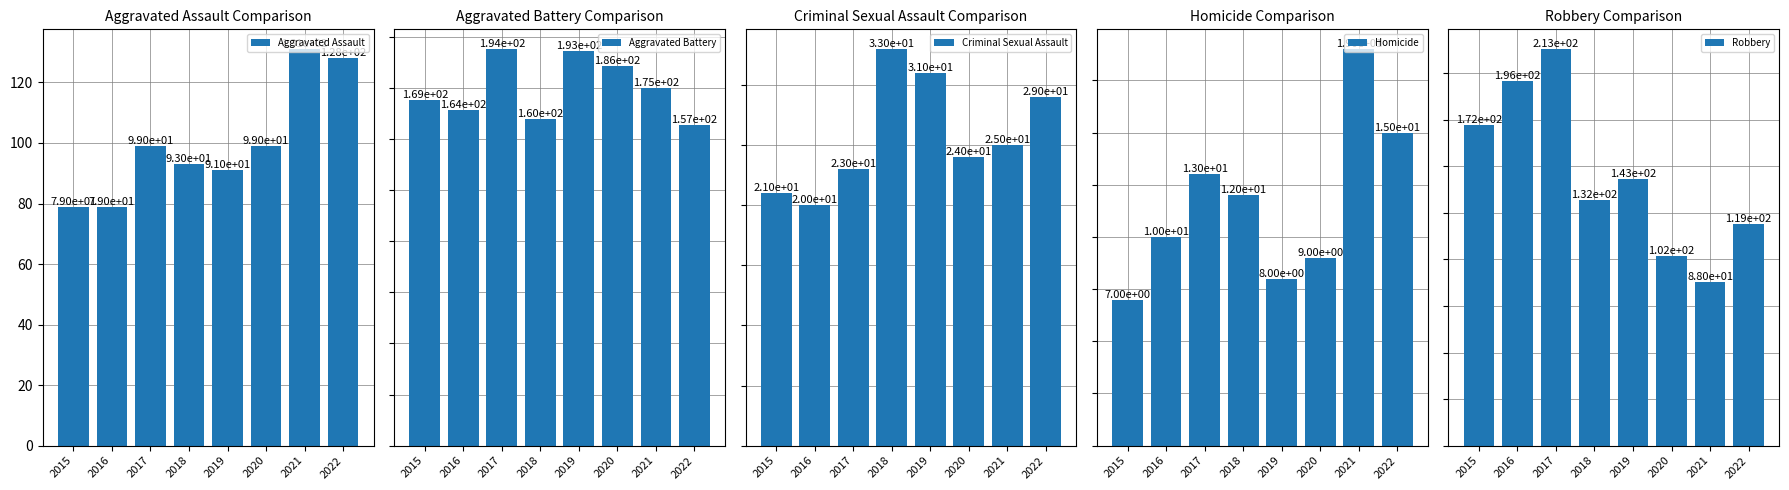

Count the number of categories in the chart.

8